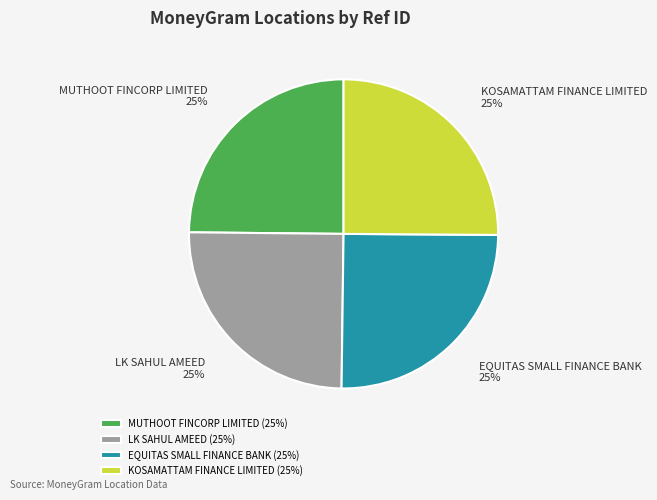

Approximately how many times larger is the value at EQUITAS SMALL FINANCE BANK compared to LK SAHUL AMEED?

1.0